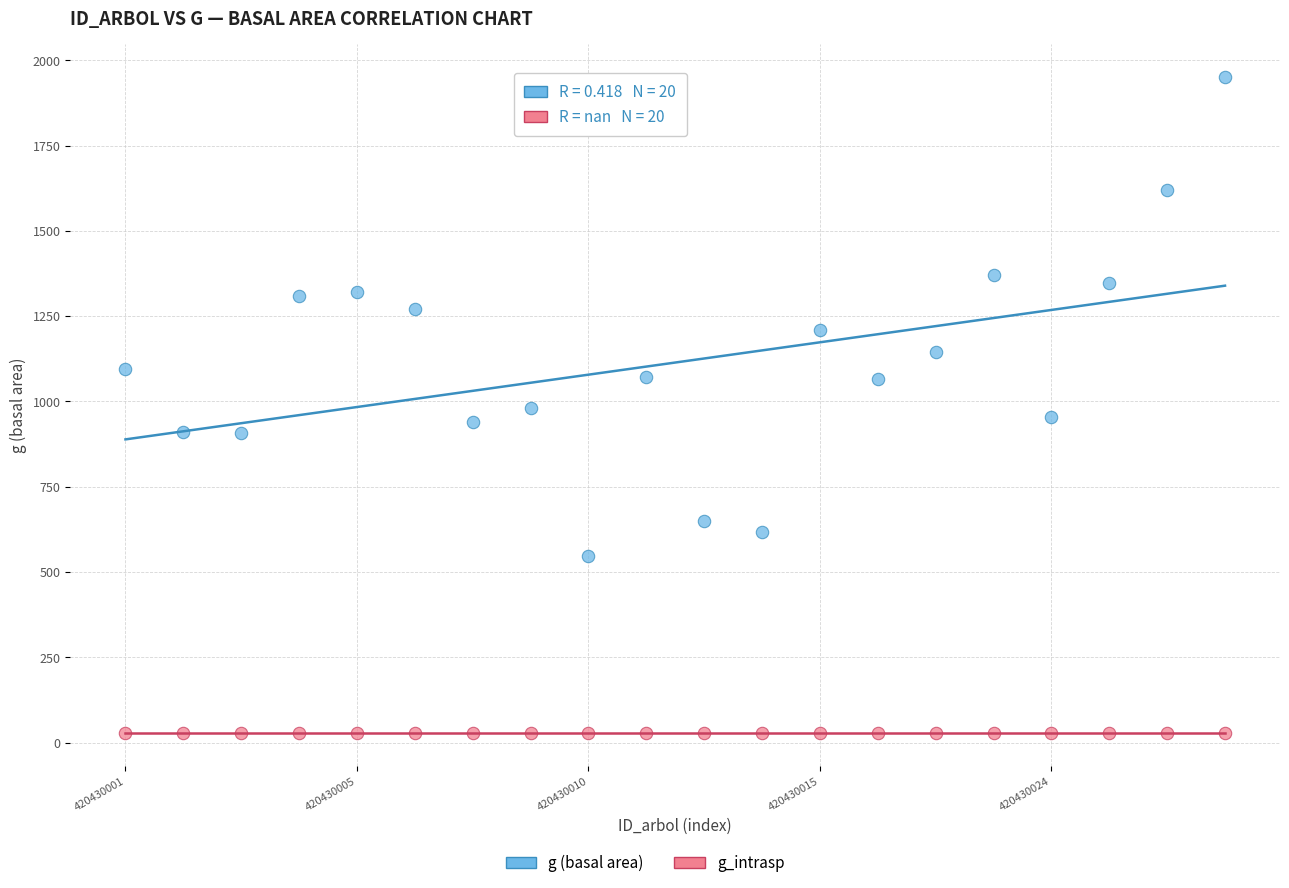

Which series contains the lowest Y value?

g_intrasp